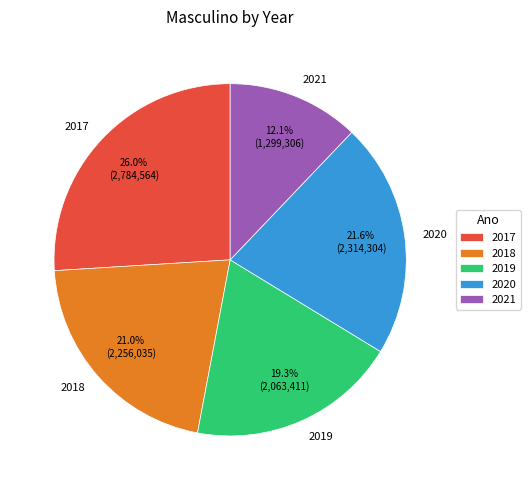

To the nearest percent, what percentage of the pie is 2019?

19%